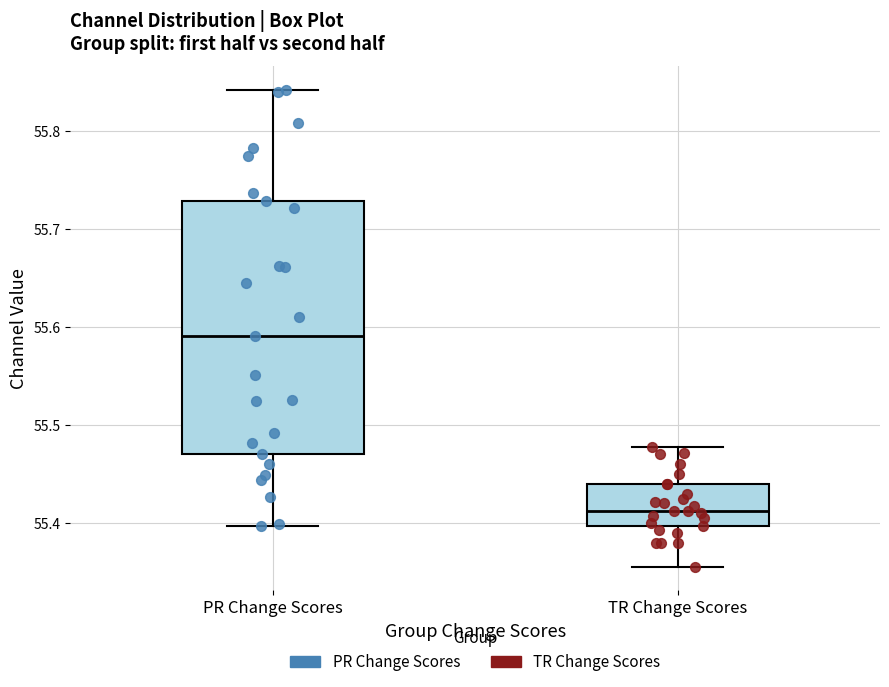

Which box has the highest median line?

PR Change Scores